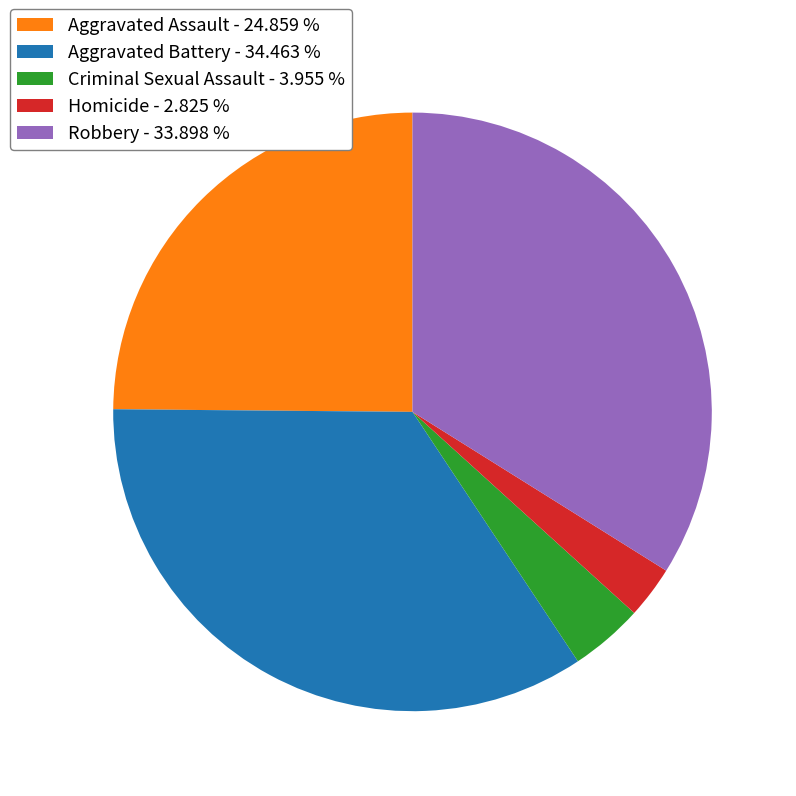

Combined, do Criminal Sexual Assault and Aggravated Assault account for over 50%?

No